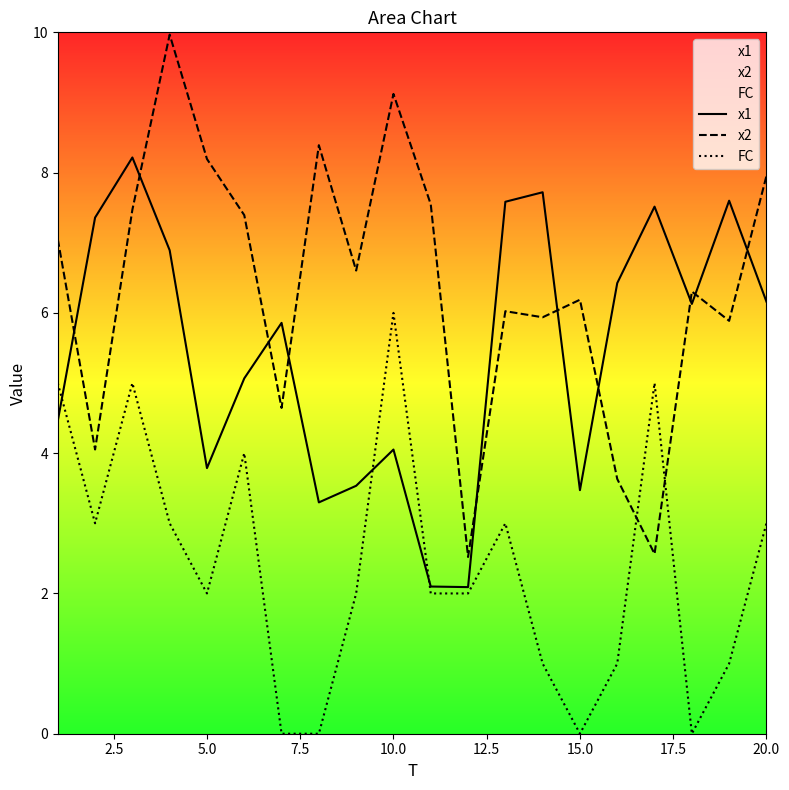

Which series has the largest range (max minus min)?

x2